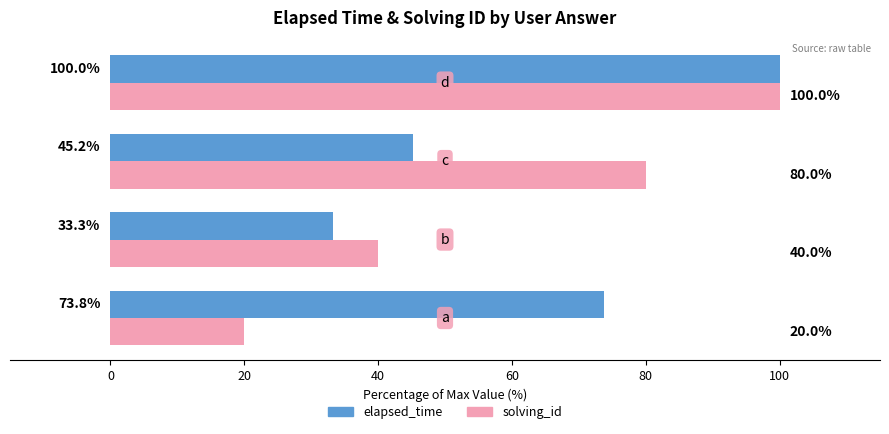

What is the minimum value for elapsed_time?

33.3